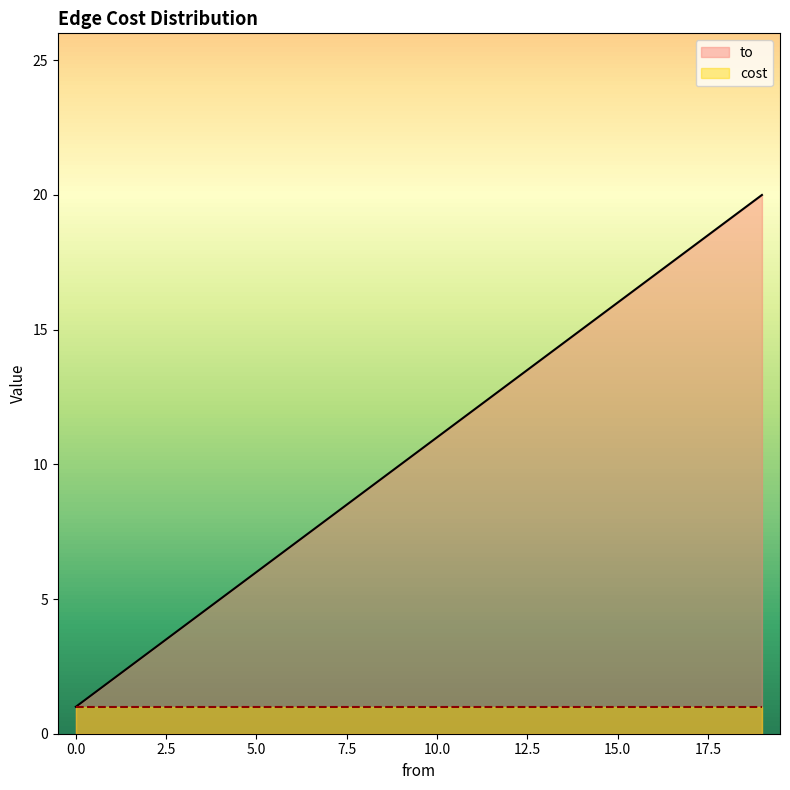

Which category has the highest value across all series?

19